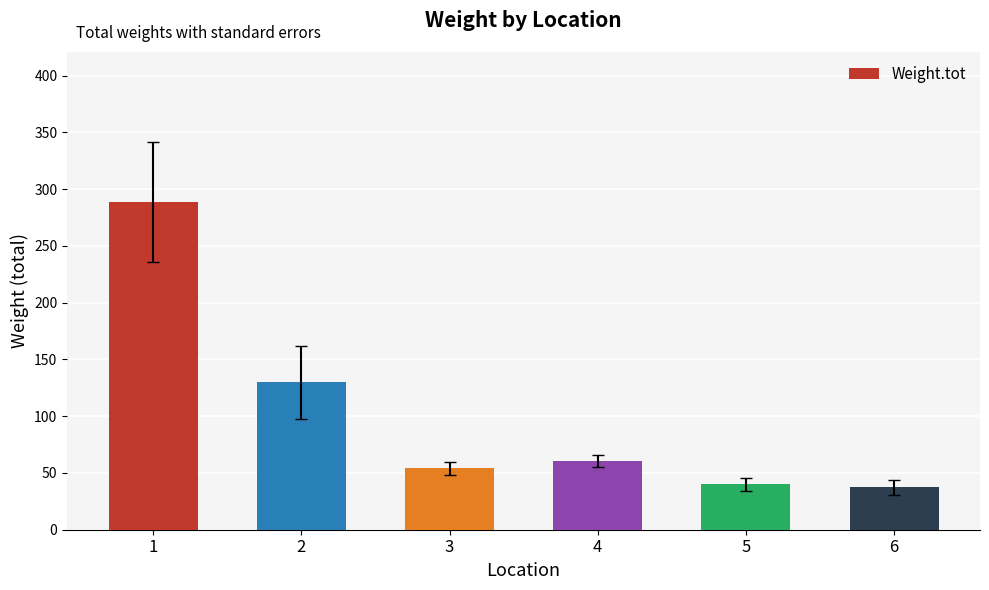

Is it true that the value at 5 is 60.1?

False